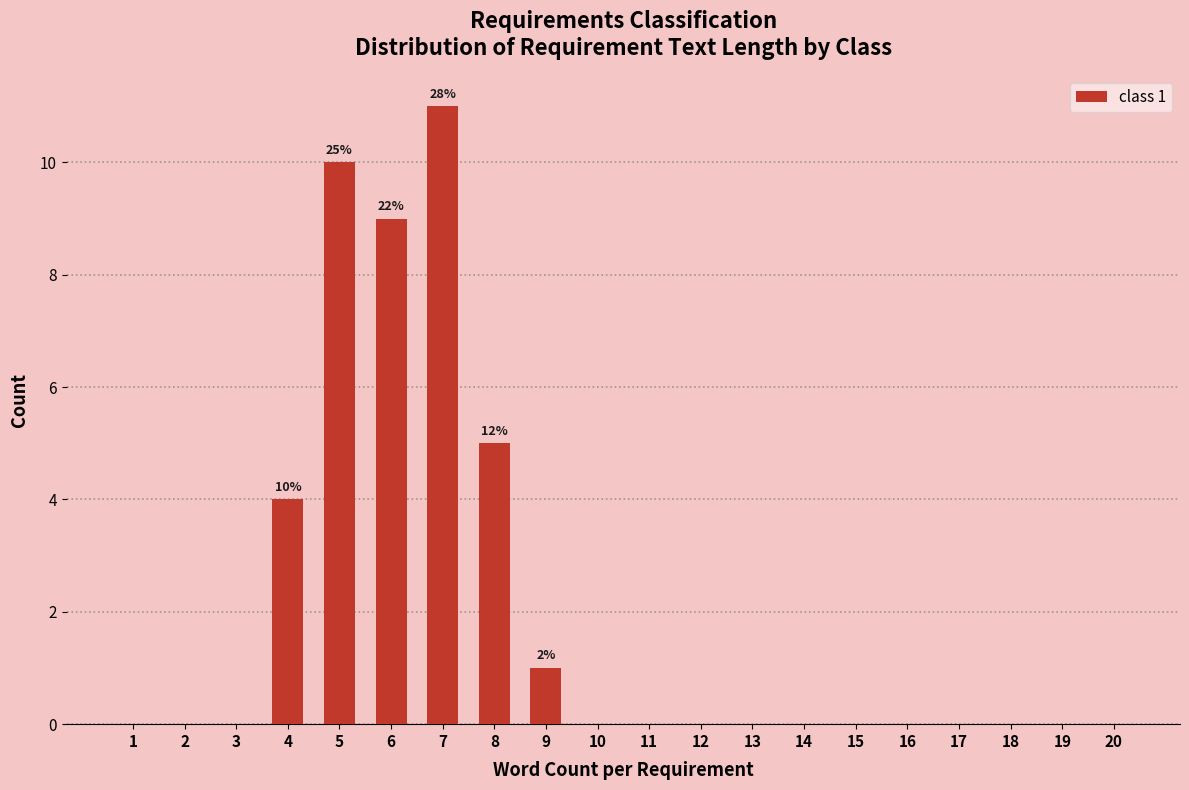

Reading left to right, list all the values displayed in this chart.

1=0	2=0	3=0	4=4	5=10	6=9	7=11	8=5	9=1	10=0	11=0	12=0	13=0	14=0	15=0	16=0	17=0	18=0	19=0	20=0